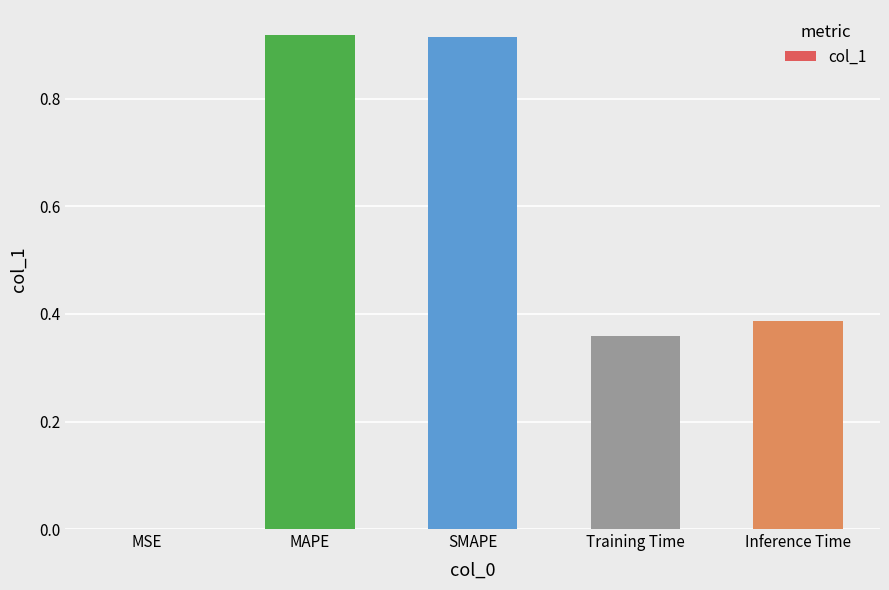

Which has a higher value, MAPE or Inference Time?

MAPE